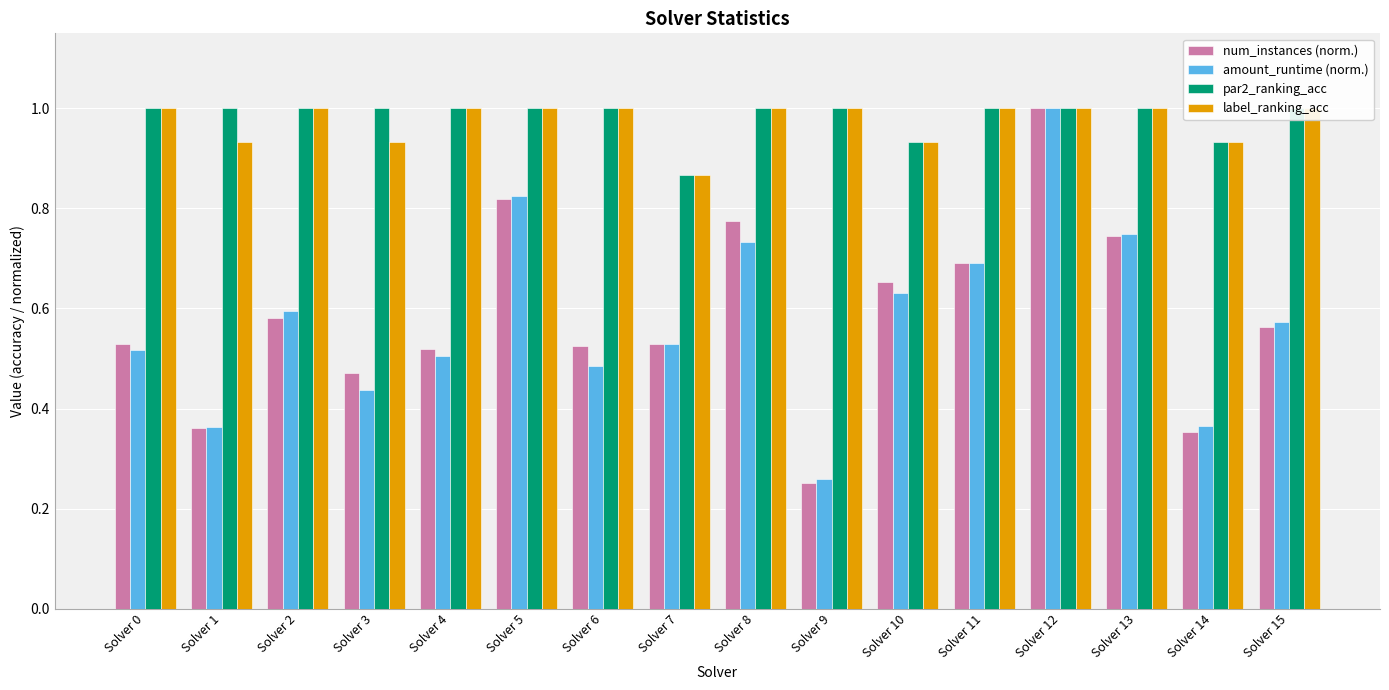

Are the bars horizontal?

No